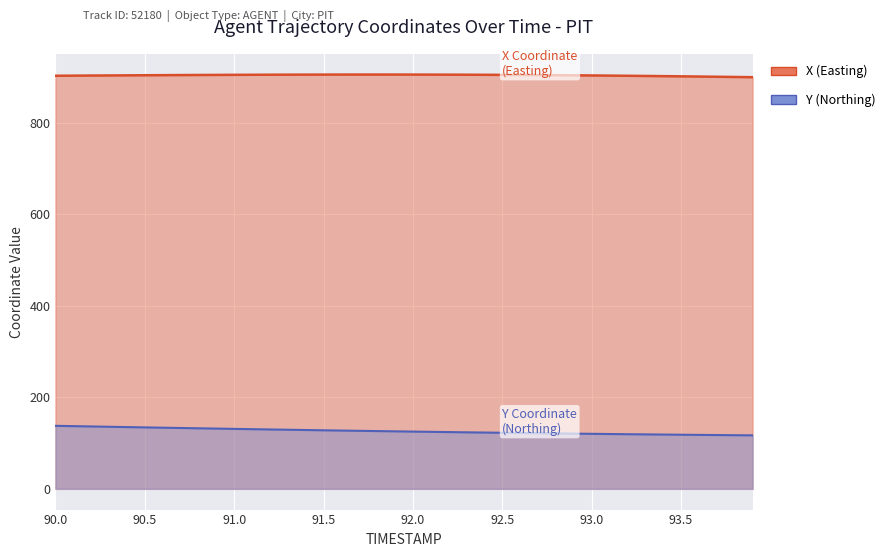

Which label corresponds to the smallest value in the chart?

93.9